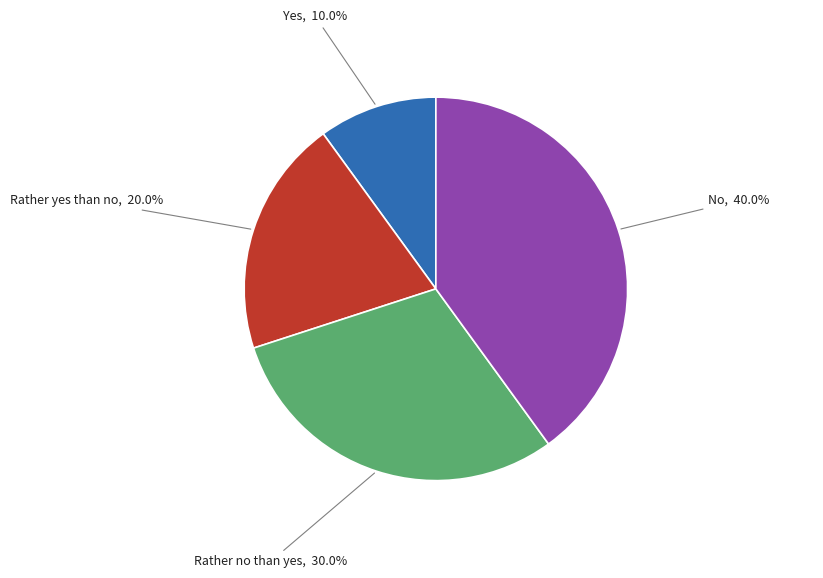

Is there any slice that represents more than half of the pie?

No